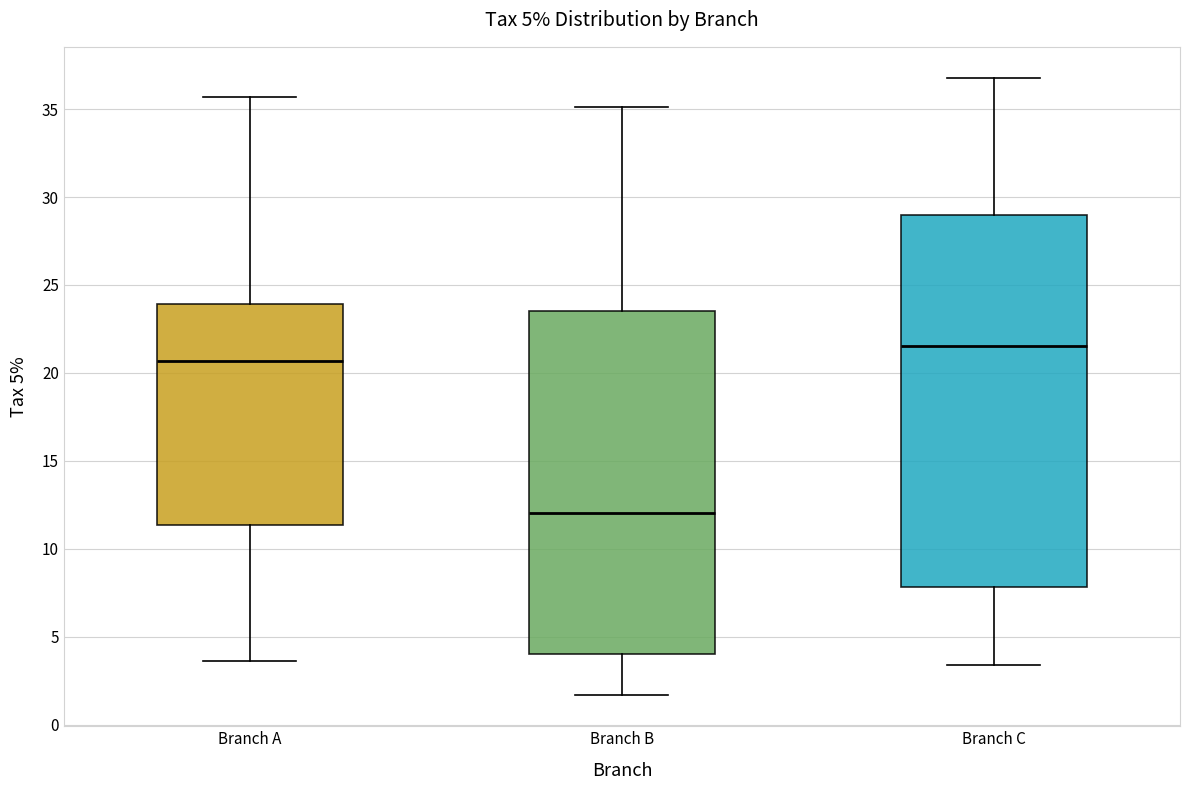

Which box's median line is the lowest?

Branch B